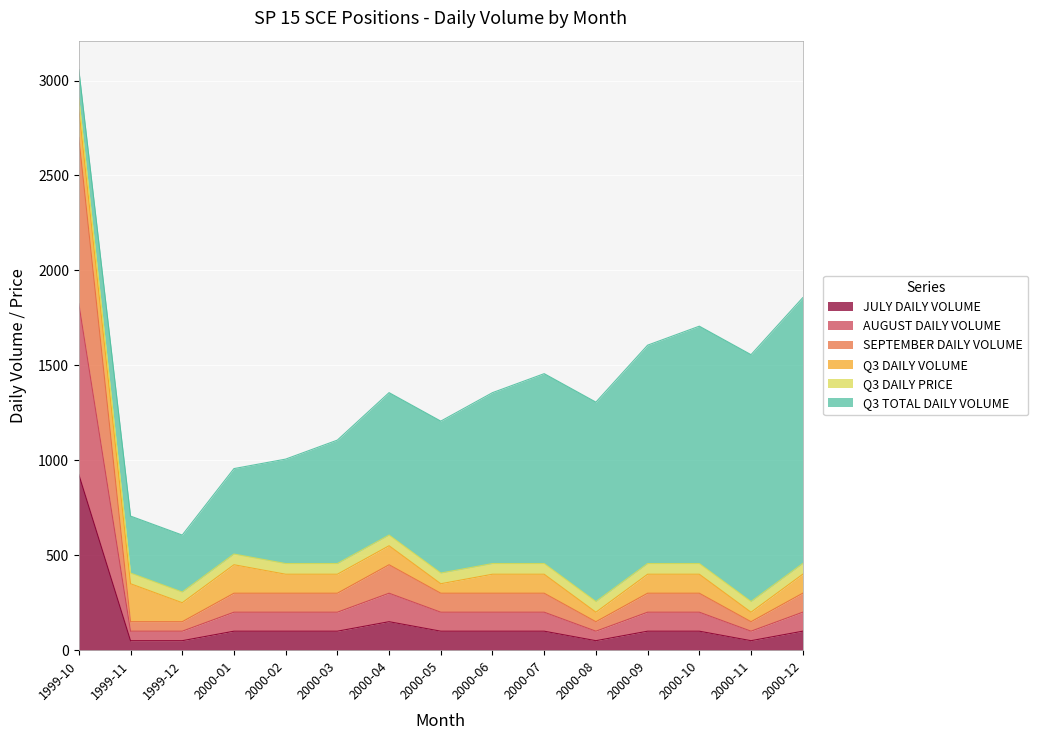

What is the value of the JULY DAILY VOLUME point at the 15th from the left?

100.0